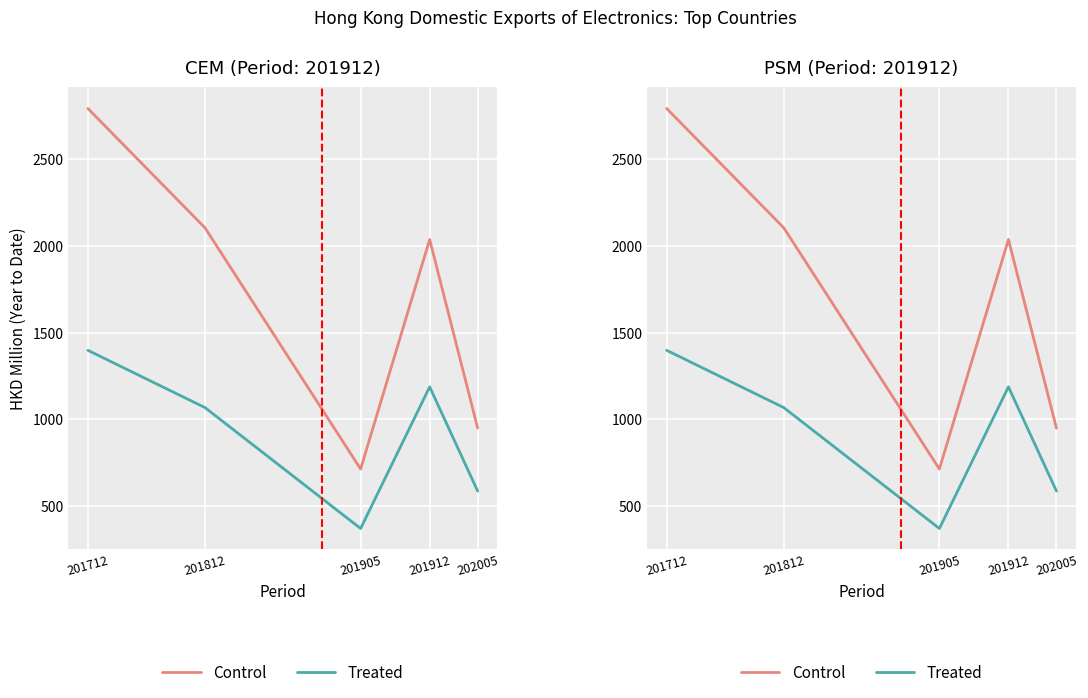

What is the difference between the second highest and minimum values in the Treated series?

818.1